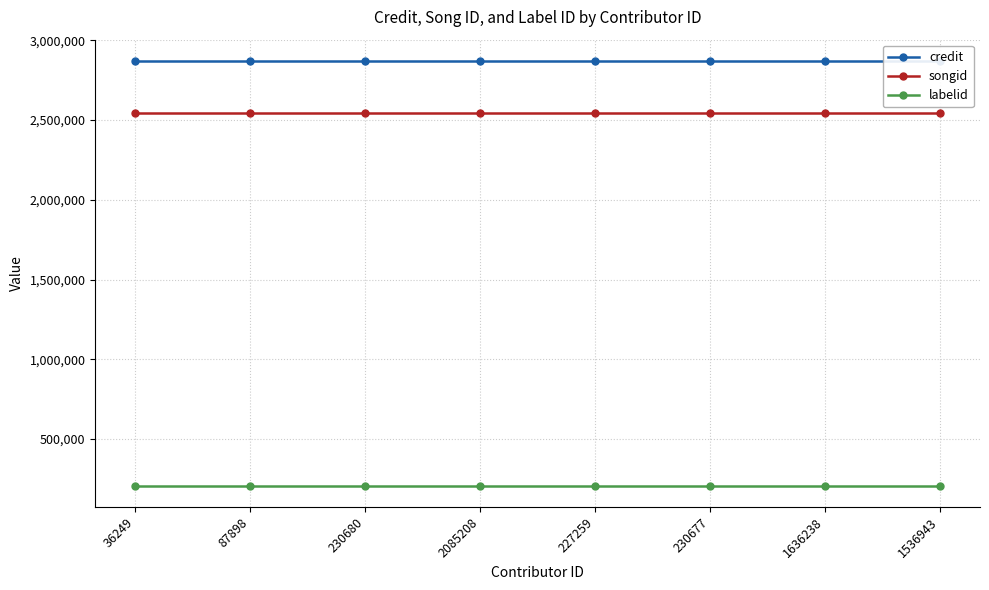

Which label corresponds to the largest value in the chart?

36249